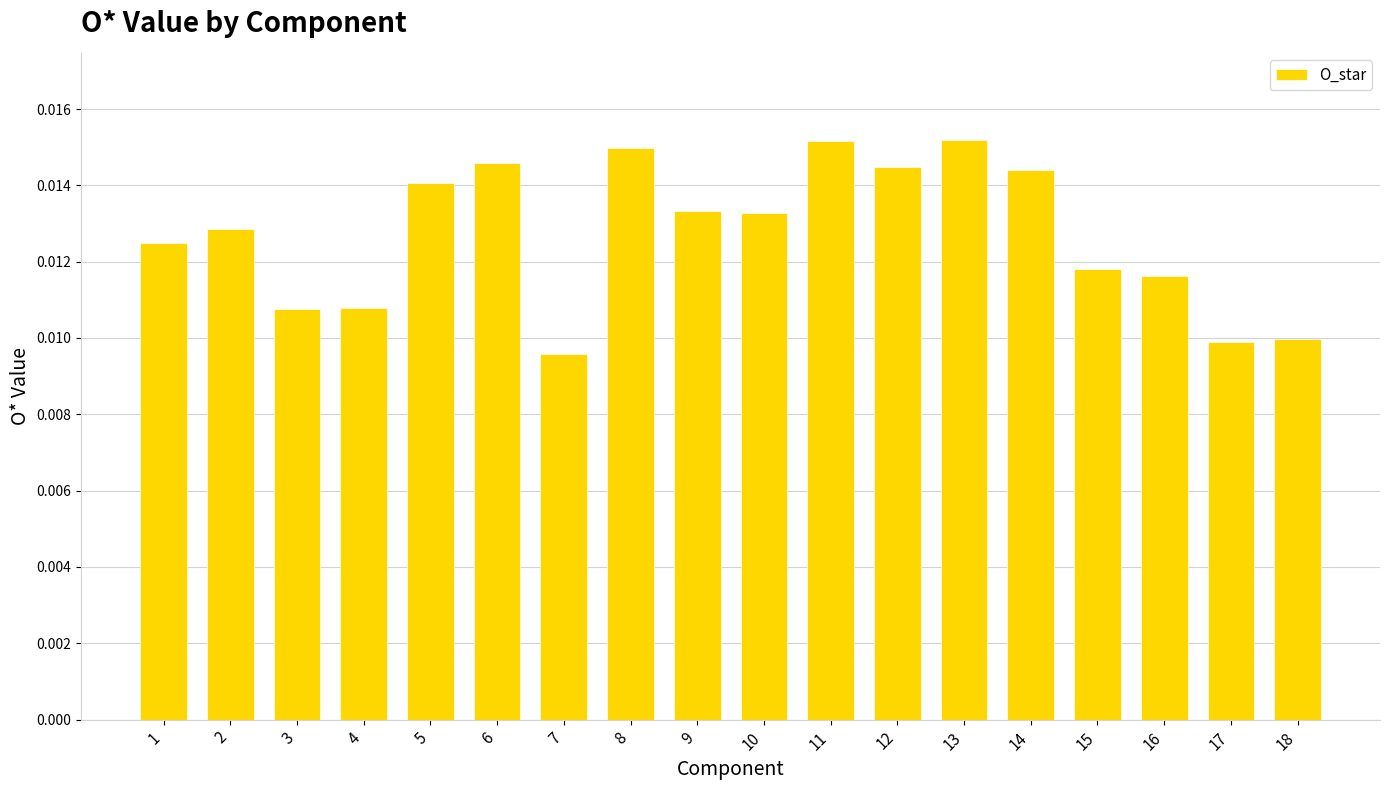

Between 10 and 7, which is larger?

10